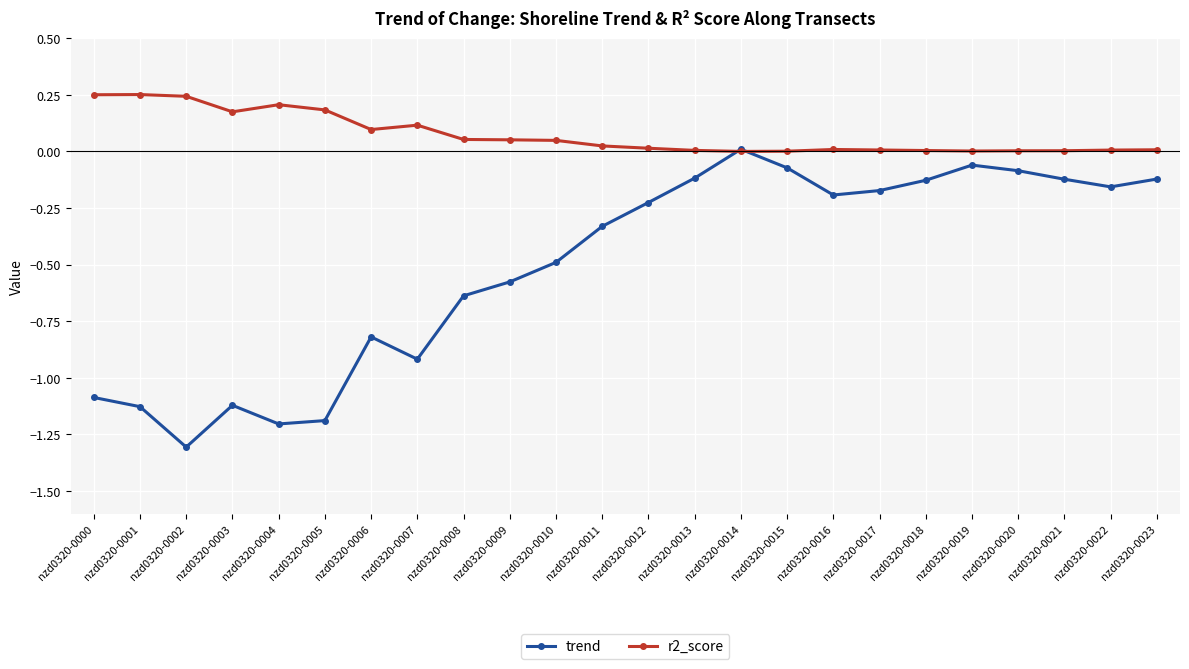

True or false: trend has more than 2 interior local peaks.

True